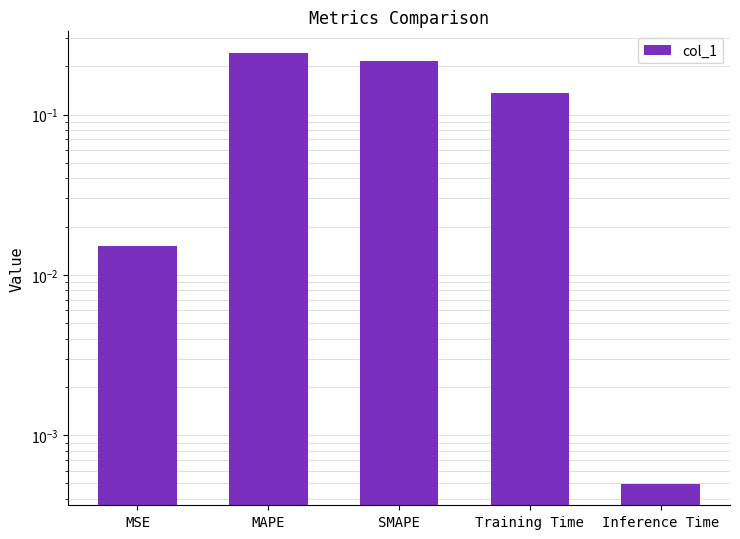

Are the bars horizontal?

No